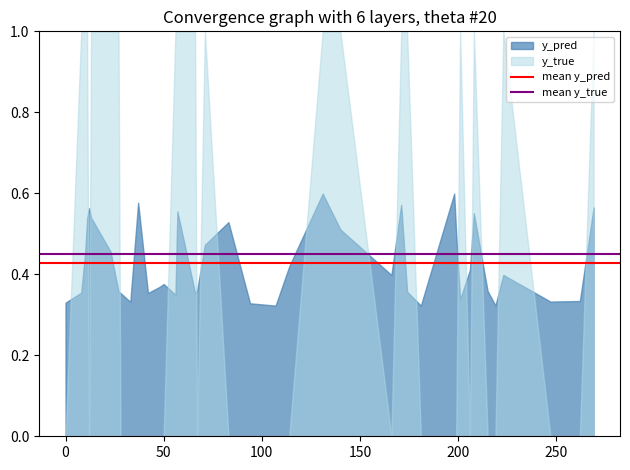

Which series has the widest spread of values?

y_true